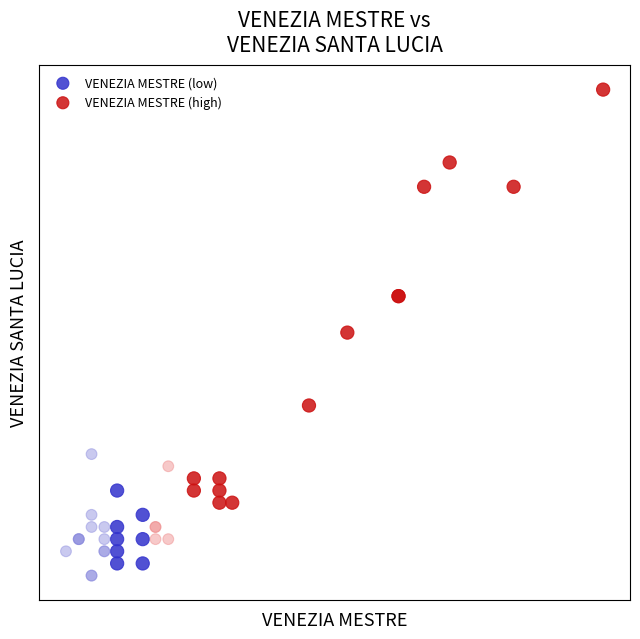

Which series has the widest spread of Y values?

VENEZIA MESTRE (high)